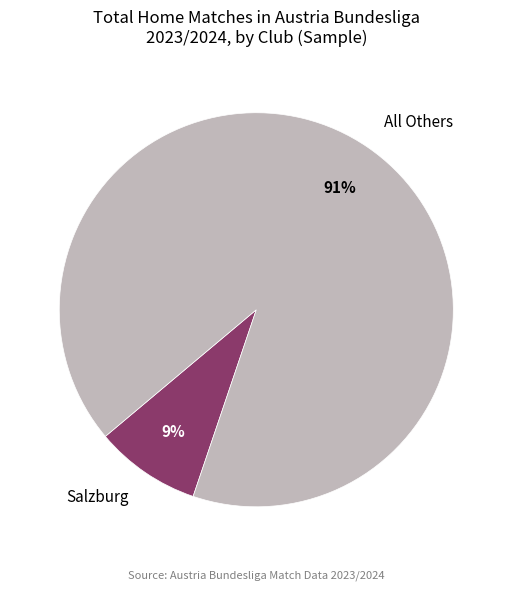

Which category has the smallest portion of the pie?

Salzburg